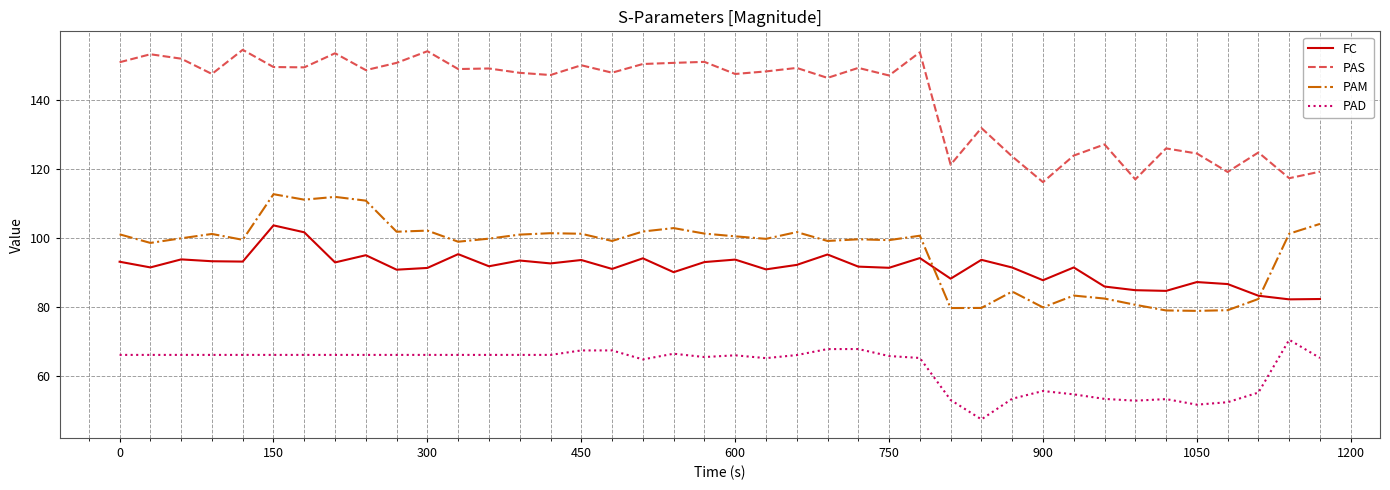

How many distinct data groups are displayed?

4